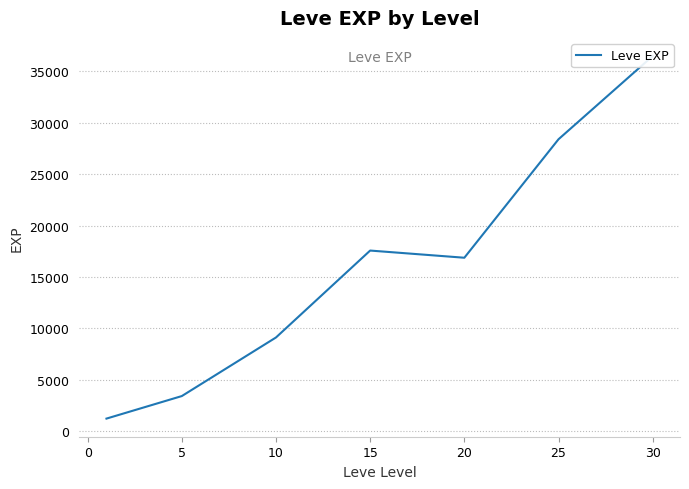

Reading left to right, list all the values displayed in this chart.

1213.3	3405.0	9106.7	17563.3	16865.0	28393.3	36492.5